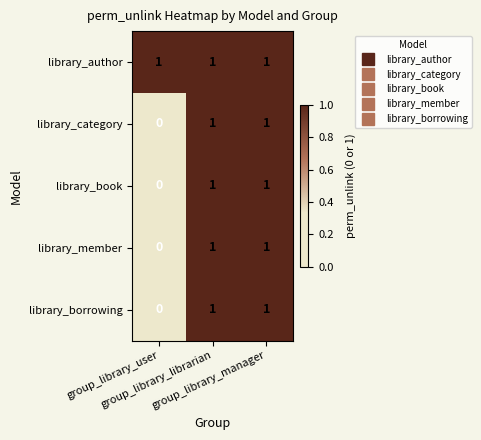

Which series has the largest total across all categories?

library_author